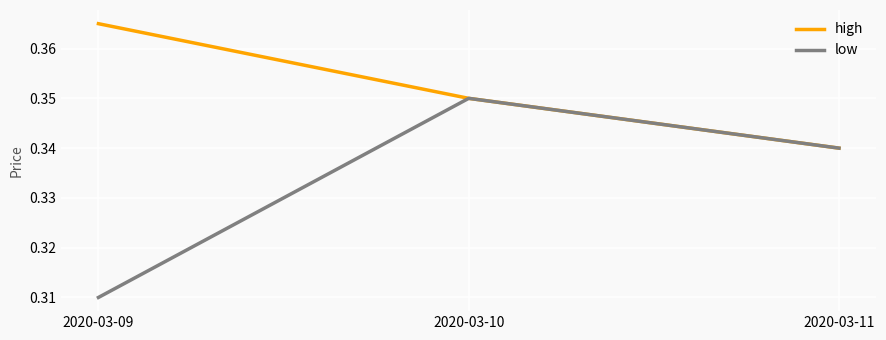

Which series has the largest range (max minus min)?

low